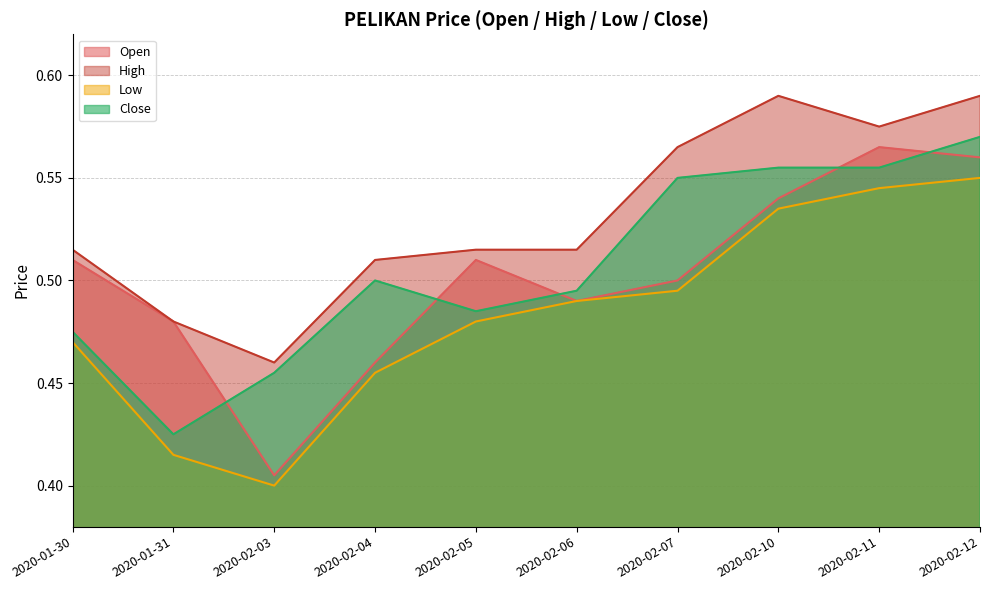

Reading left to right, list all the values displayed in this chart.

open: 2020-01-30=0.5	2020-01-31=0.5	2020-02-03=0.4	2020-02-04=0.5	2020-02-05=0.5	2020-02-06=0.5	2020-02-07=0.5	2020-02-10=0.5	2020-02-11=0.6	2020-02-12=0.6
high: 2020-01-30=0.5	2020-01-31=0.5	2020-02-03=0.5	2020-02-04=0.5	2020-02-05=0.5	2020-02-06=0.5	2020-02-07=0.6	2020-02-10=0.6	2020-02-11=0.6	2020-02-12=0.6
low: 2020-01-30=0.5	2020-01-31=0.4	2020-02-03=0.4	2020-02-04=0.5	2020-02-05=0.5	2020-02-06=0.5	2020-02-07=0.5	2020-02-10=0.5	2020-02-11=0.5	2020-02-12=0.6
close: 2020-01-30=0.5	2020-01-31=0.4	2020-02-03=0.5	2020-02-04=0.5	2020-02-05=0.5	2020-02-06=0.5	2020-02-07=0.6	2020-02-10=0.6	2020-02-11=0.6	2020-02-12=0.6